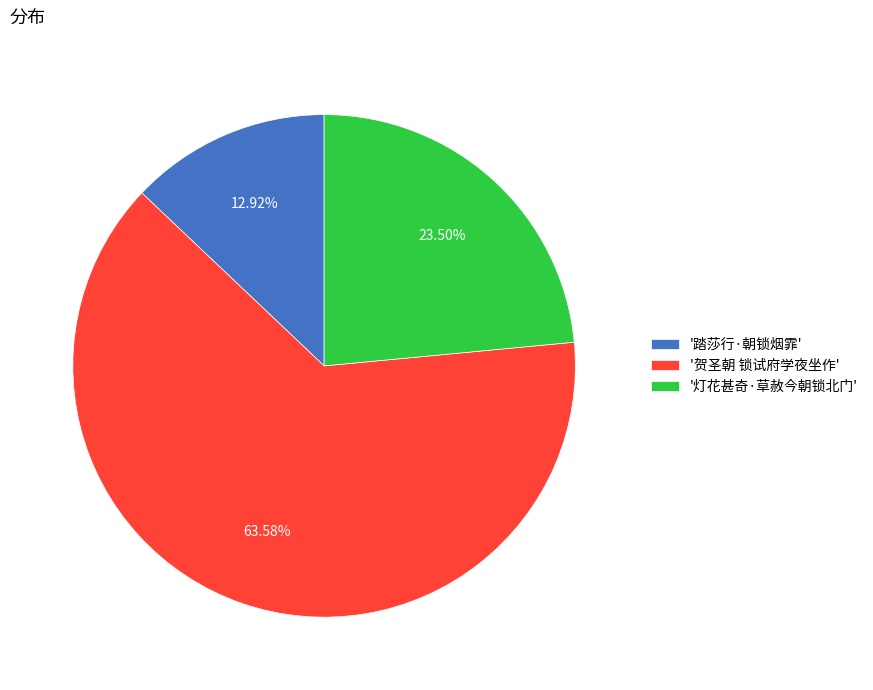

Between '踏莎行·朝锁烟霏' and '贺圣朝 锁试府学夜坐作', which is larger?

'贺圣朝 锁试府学夜坐作'